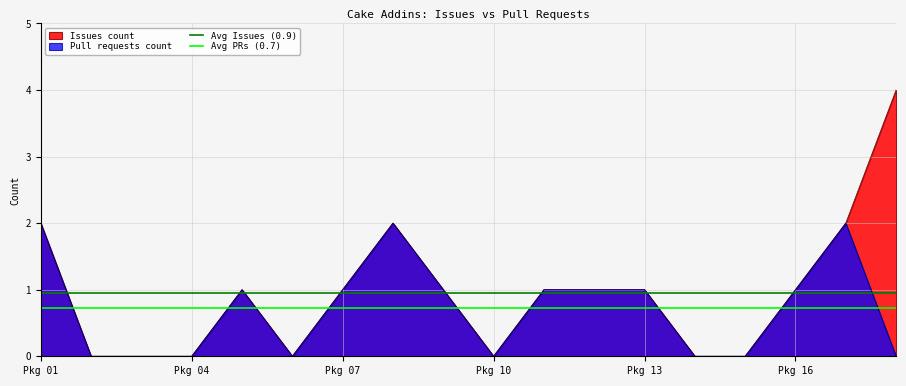

How many lines are shown in the chart?

2